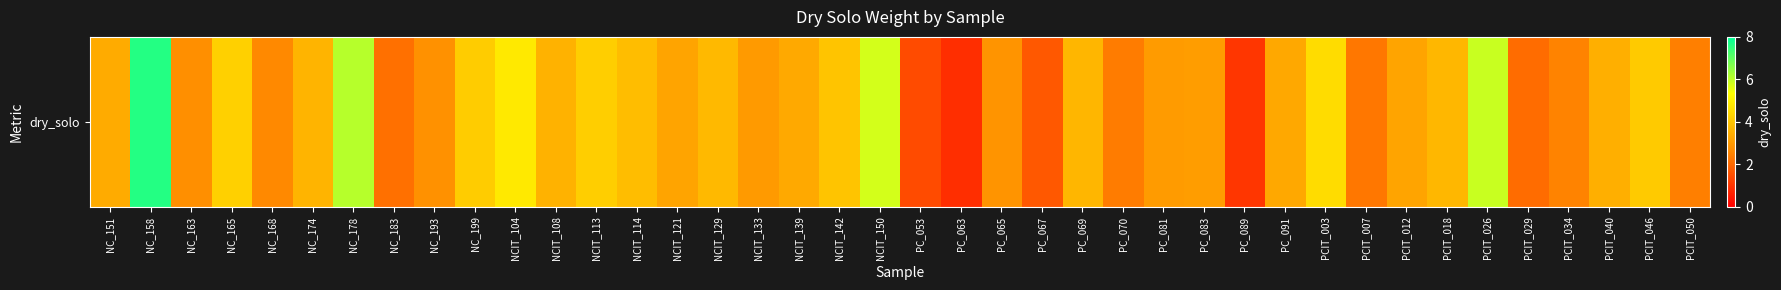

How many categories are shown in the chart?

40